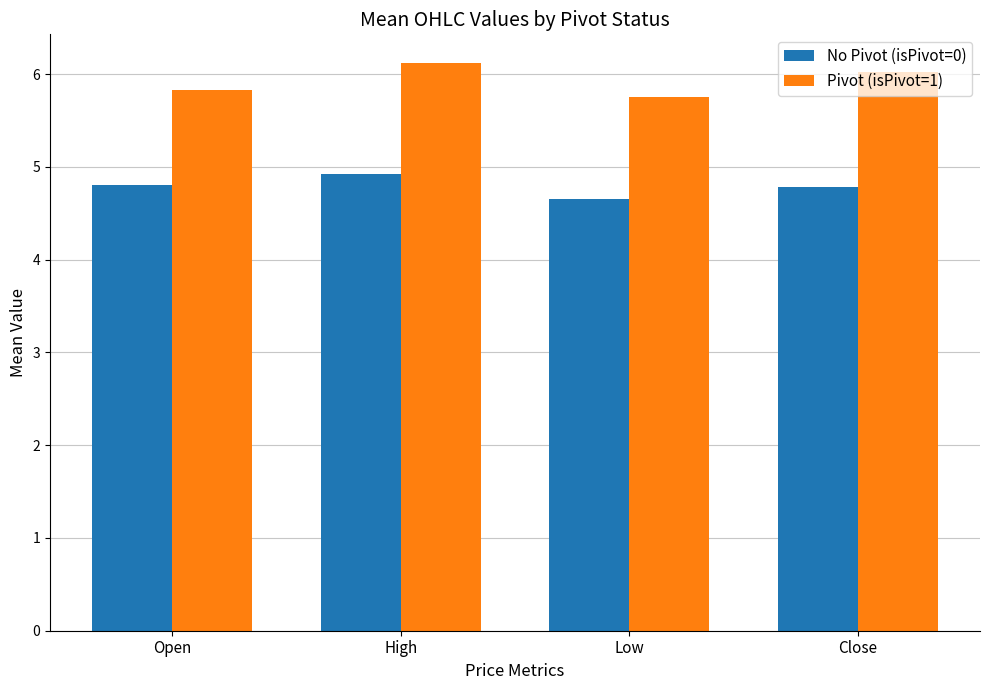

List the series in order of their peak value, highest first.

Pivot (isPivot=1), No Pivot (isPivot=0)